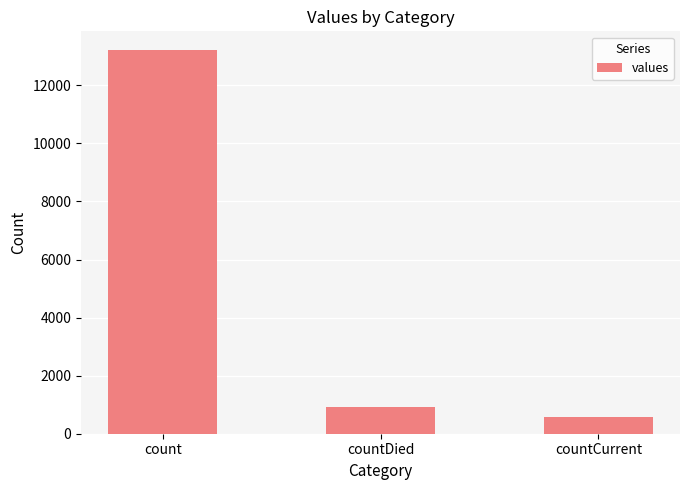

What is the average value?

4899